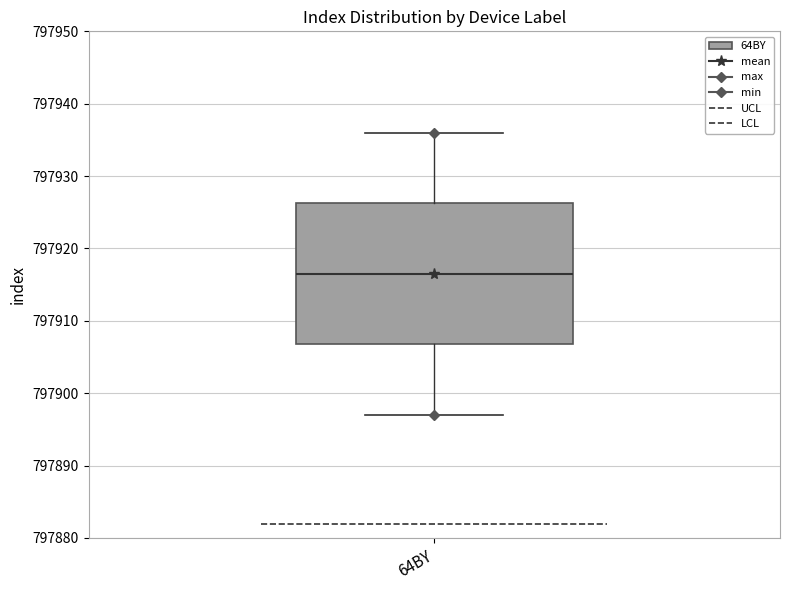

Where is the upper edge of the box for 64BY on the y-axis? The values are not printed on the chart, so give them approximately, as read against the axis.

797926